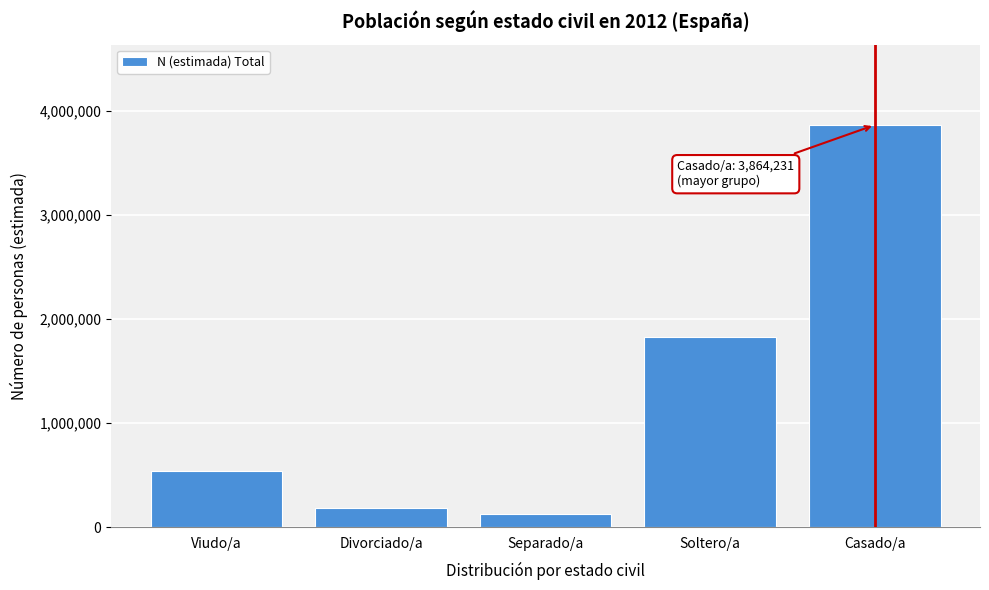

Reading right to left, what are all the values shown in this chart?

Casado/a=3864231	Soltero/a=1829134	Separado/a=122987	Divorciado/a=184539	Viudo/a=536966